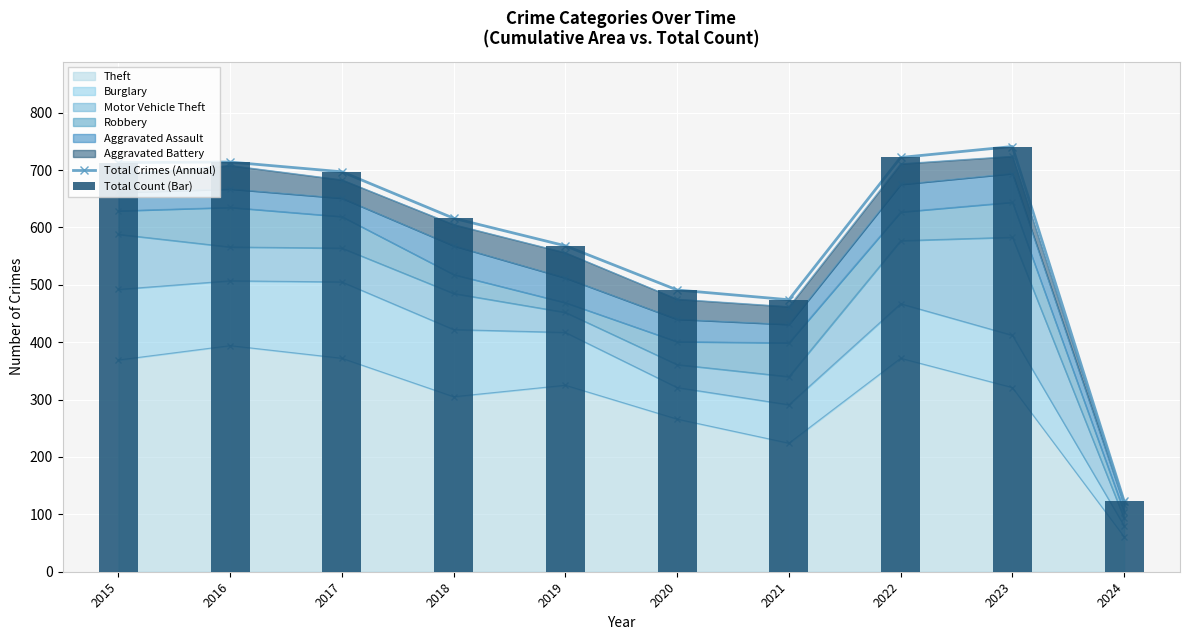

Between 2020 and 2023, which series saw the biggest shift?

Total Crimes (Annual)